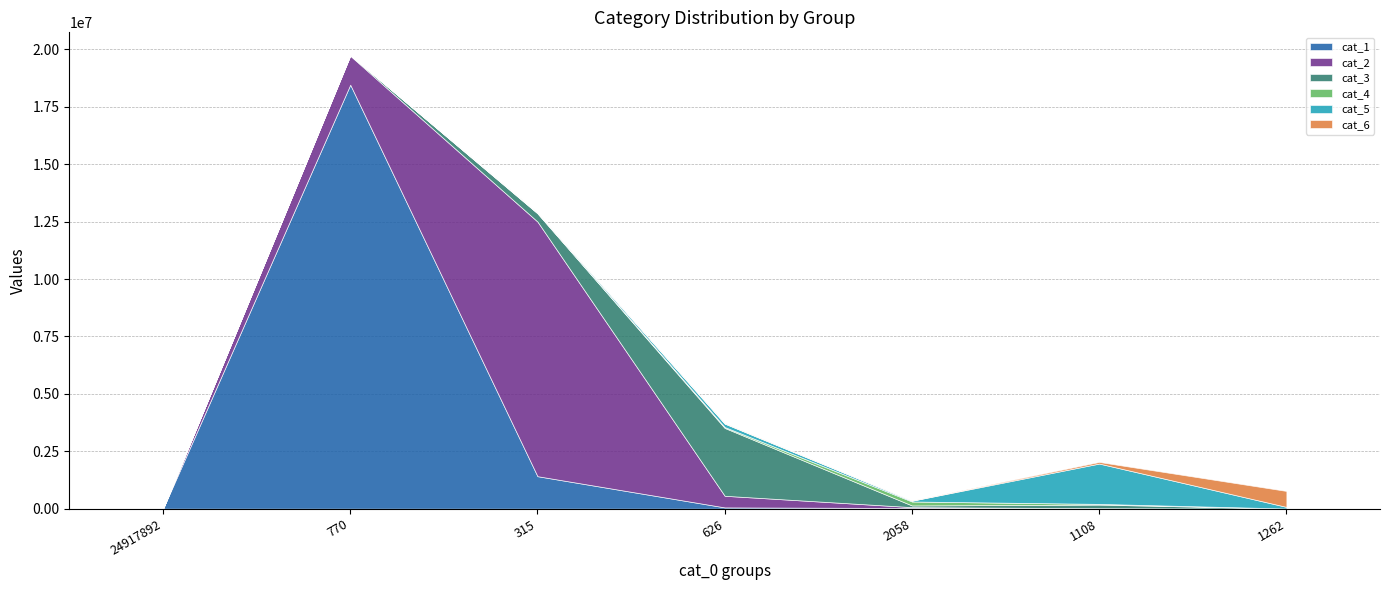

Which series ends up on top after the final intersection of cat_4 and cat_5?

cat_5